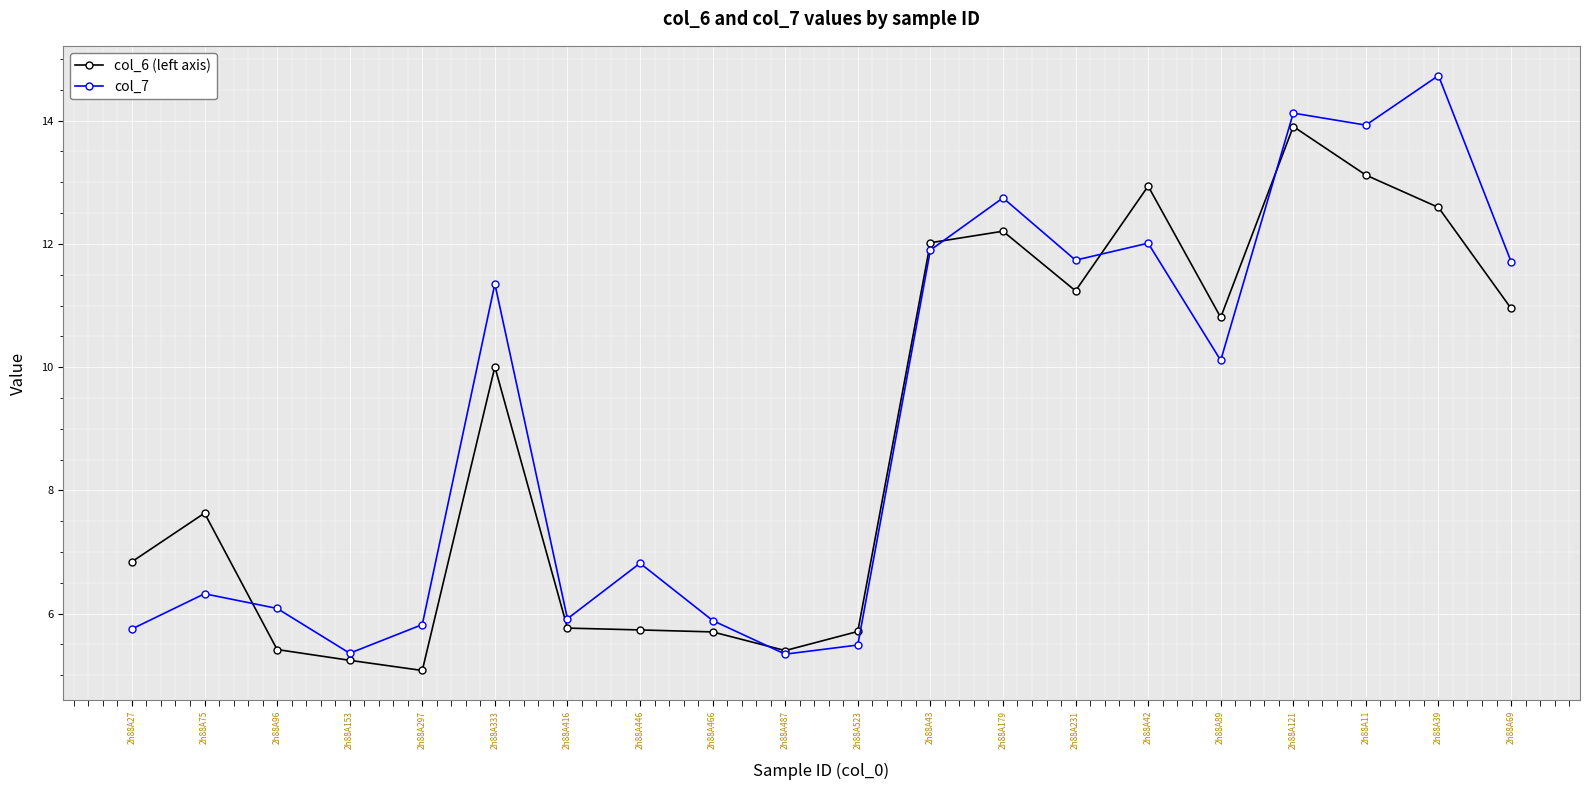

What is the total value across all series at 2h88A75?

14.0